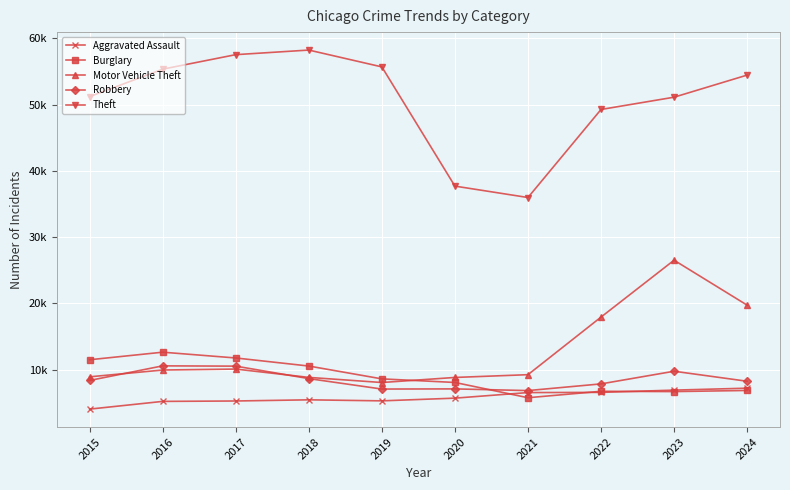

What is the total value across all series at 2017?

95179